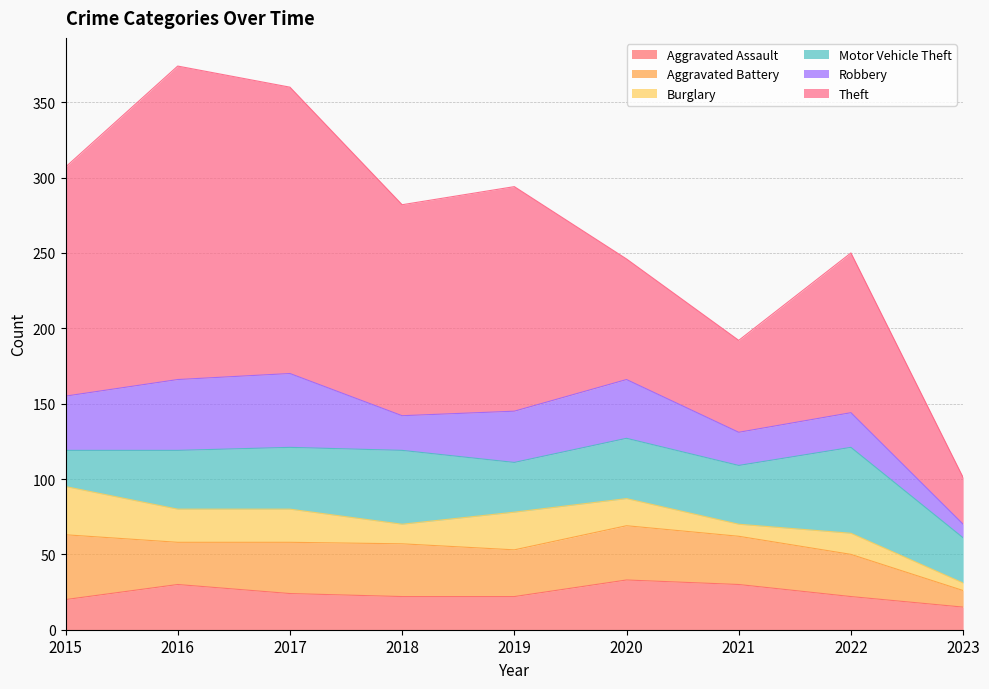

Which series has the largest range (max minus min)?

Theft